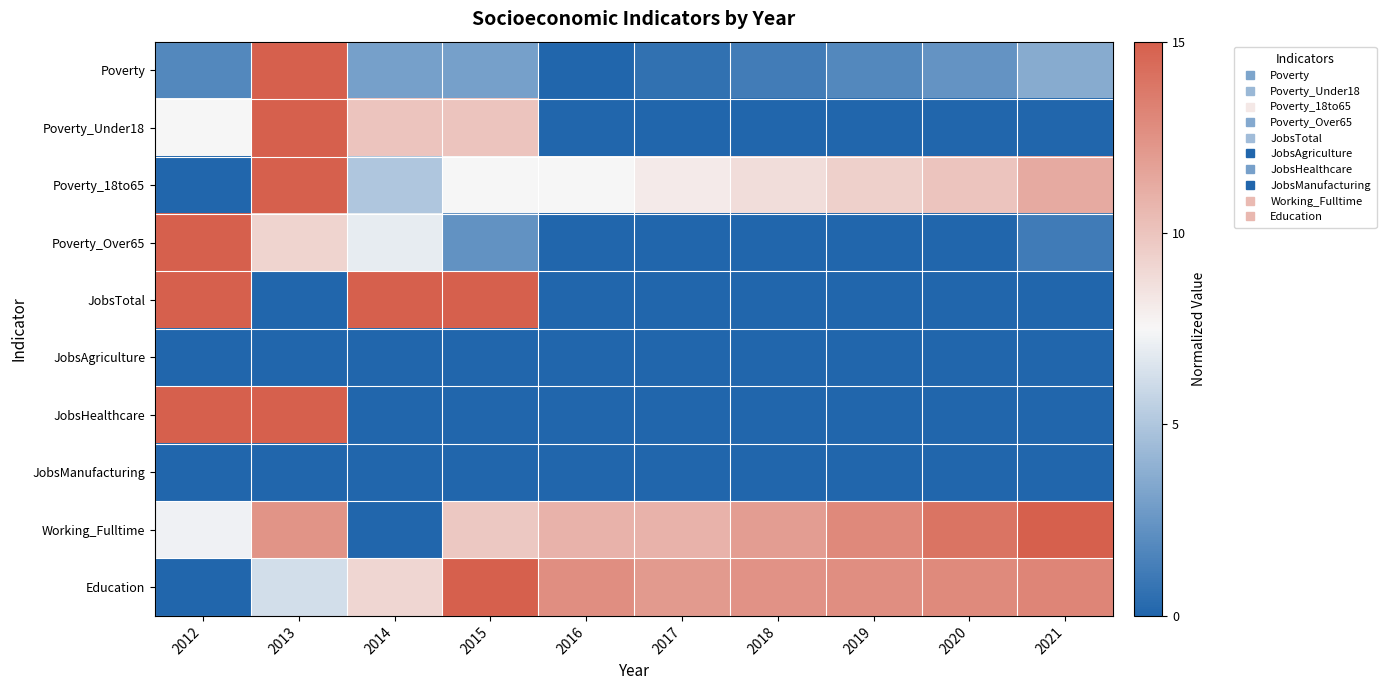

Which has a higher value, 2015 or 2018?

2015